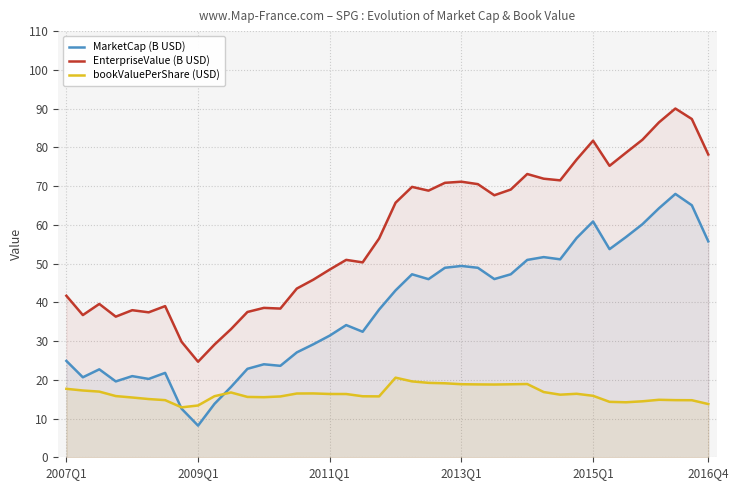

Reading left to right, extract all data points from this chart.

MarketCap (B USD): 24.9	20.6	22.7	19.6	20.9	20.2	21.8	12.5	8.2	13.8	18.1	22.8	24.0	23.6	27.1	29.2	31.4	34.1	32.4	38.1	43.1	47.2	46.0	48.9	49.4	48.9	46.0	47.2	50.9	51.7	51.1	56.6	60.9	53.7	56.8	60.2	64.3	68.0	65.0	55.7
EnterpriseValue (B USD): 41.7	36.7	39.6	36.3	38.0	37.4	39.0	29.8	24.7	29.1	33.1	37.5	38.6	38.4	43.5	45.8	48.5	51.0	50.3	56.5	65.7	69.8	68.8	70.8	71.1	70.5	67.6	69.1	73.1	71.9	71.5	76.8	81.7	75.2	78.6	82.0	86.4	90.0	87.3	78.1
bookValuePerShare (USD): 17.7	17.2	16.9	15.8	15.4	15.0	14.8	12.9	13.4	15.8	16.7	15.6	15.5	15.7	16.5	16.5	16.3	16.3	15.8	15.7	20.6	19.6	19.2	19.1	18.9	18.8	18.8	18.8	18.9	16.8	16.2	16.4	15.9	14.3	14.2	14.4	14.8	14.8	14.7	13.7